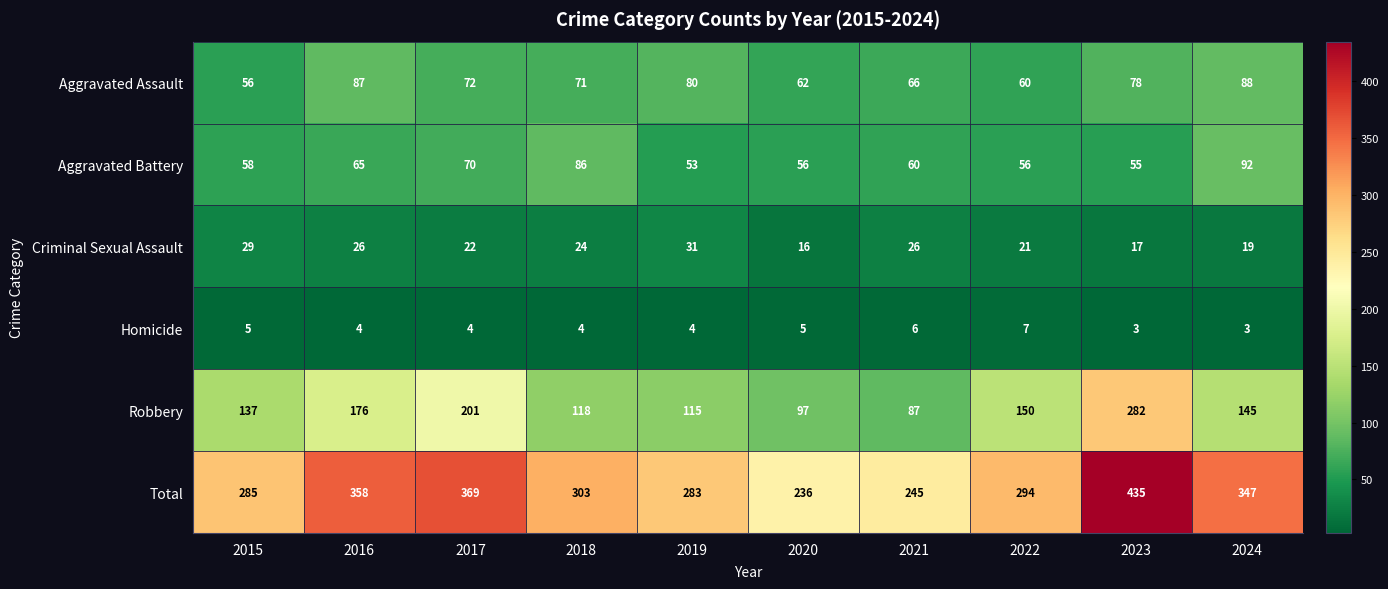

Count the number of data series in this chart.

6